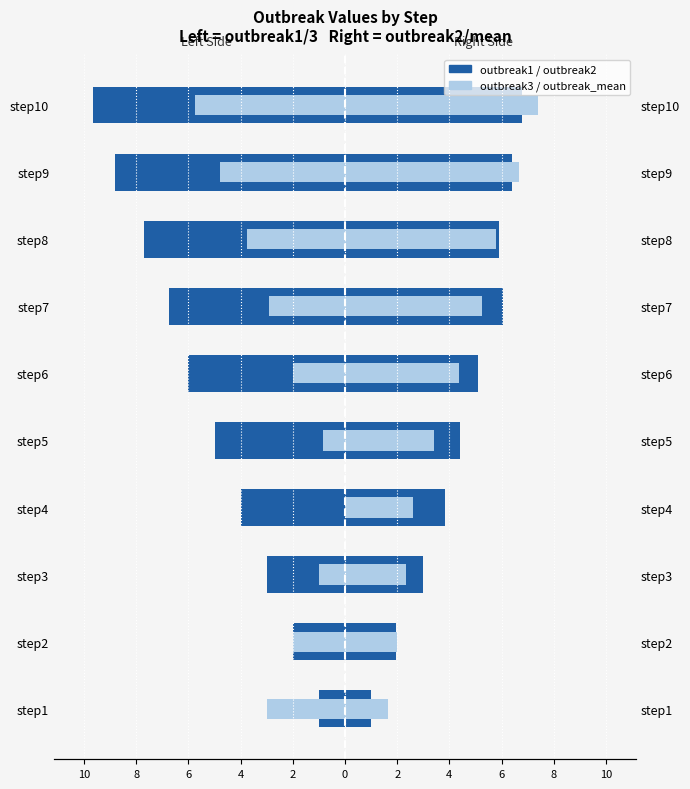

What is the value of the outbreak3 bar at the 2nd from the left?

-2.0